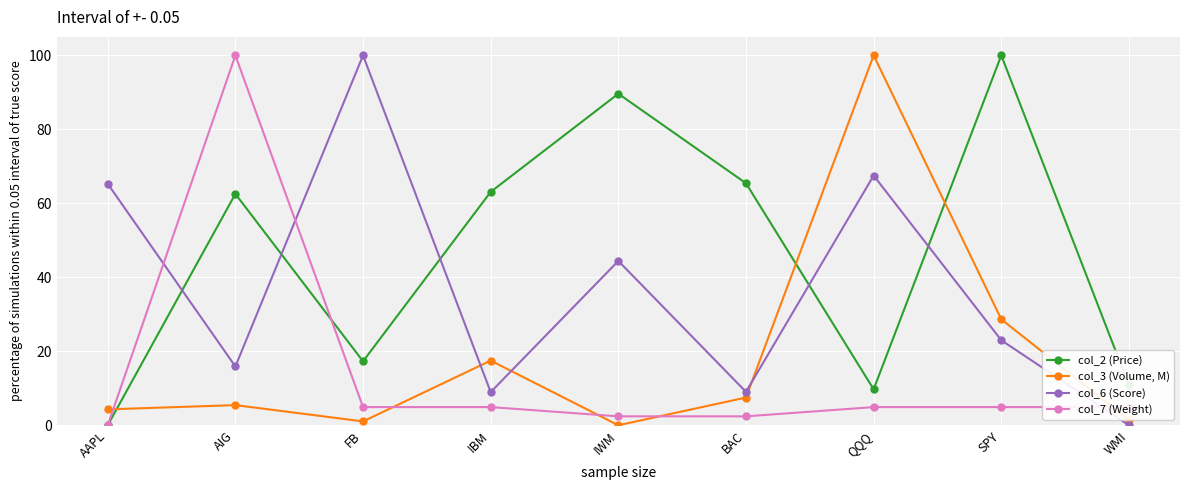

Does the chart display data point markers on the line(s)?

Yes